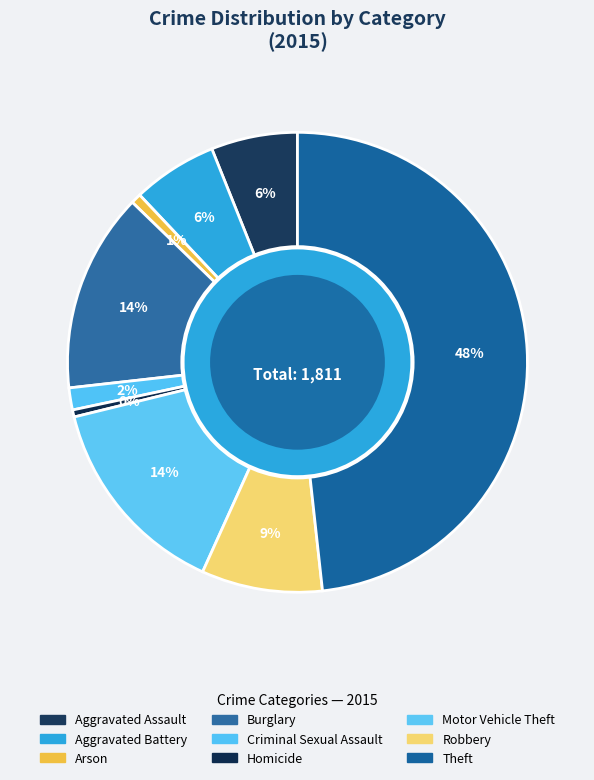

What is the change in value from Aggravated Battery to Robbery?

+46